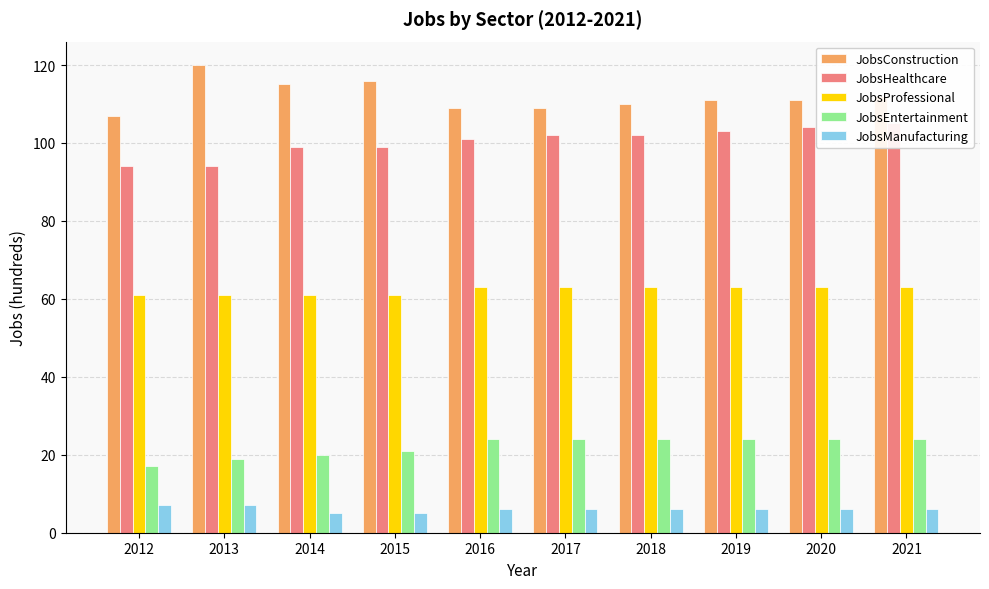

How many data points does each series have?

10